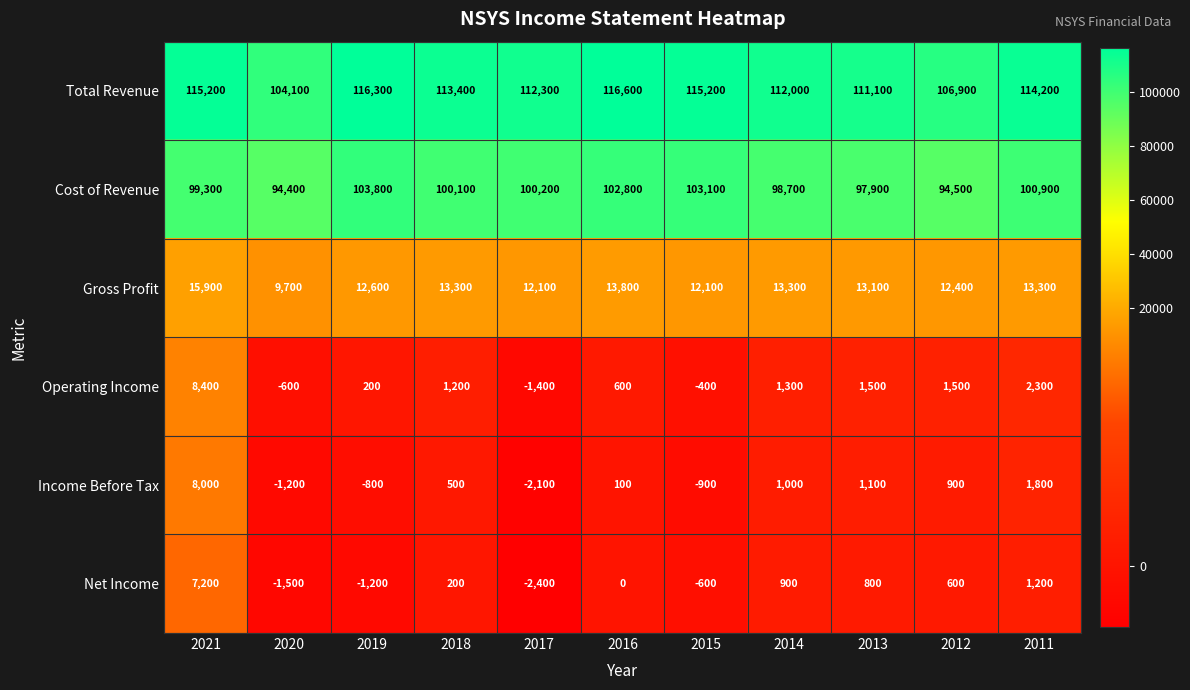

At which category is the sum across all series the highest?

2021